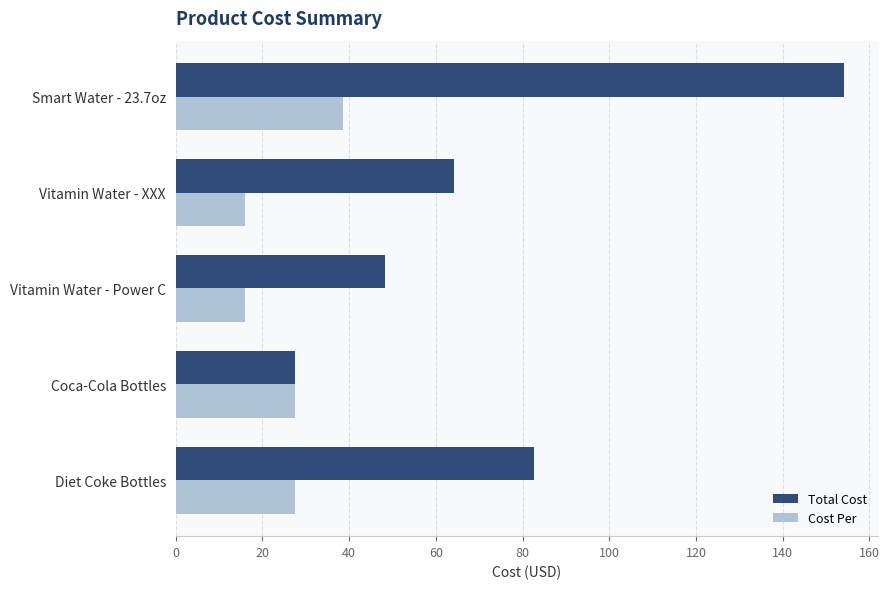

What is the average value of the Total Cost series?

75.4